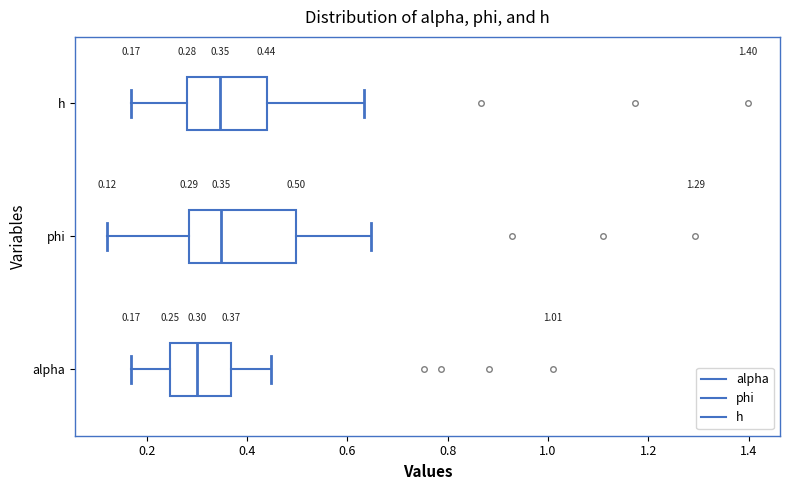

Which box is the widest, from its left edge to its right edge?

phi